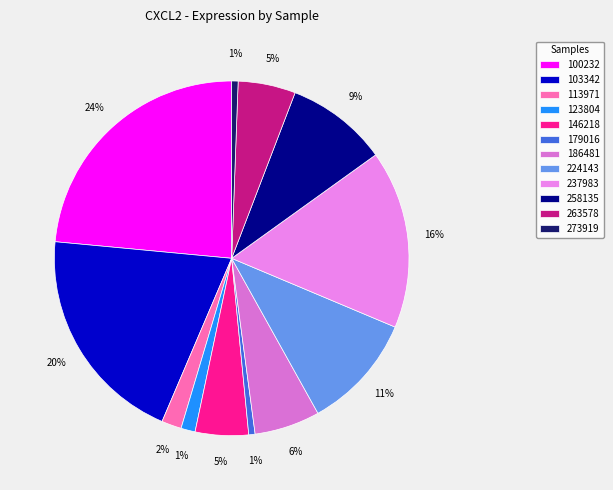

True or false: 123804 accounts for 11% of the total.

False